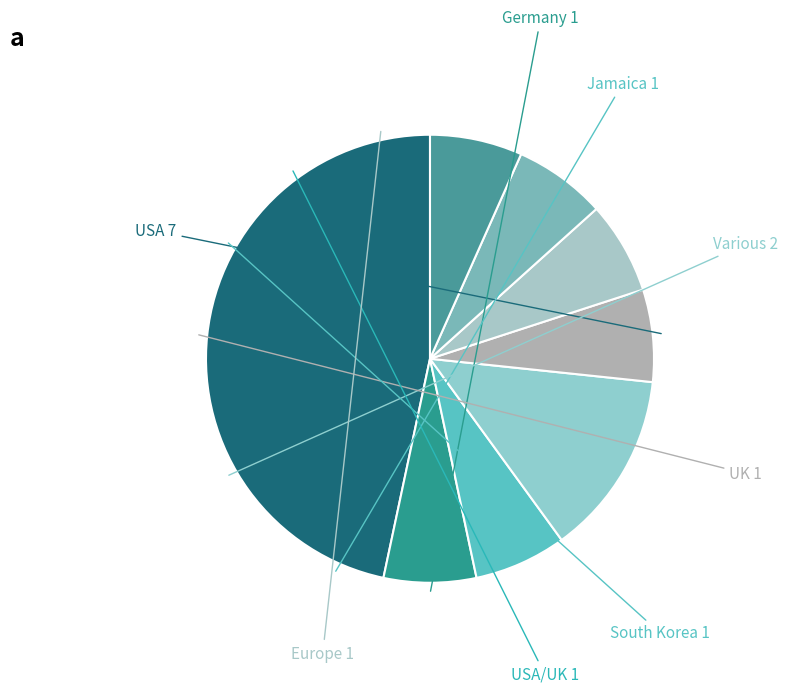

To the nearest percent, what is the difference between the largest and smallest slice percentages?

40%